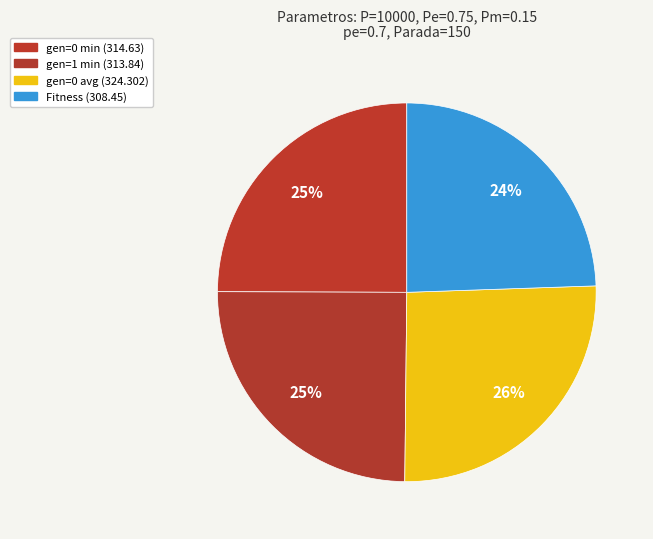

Which has a higher value, gen=1 min or Fitness?

gen=1 min